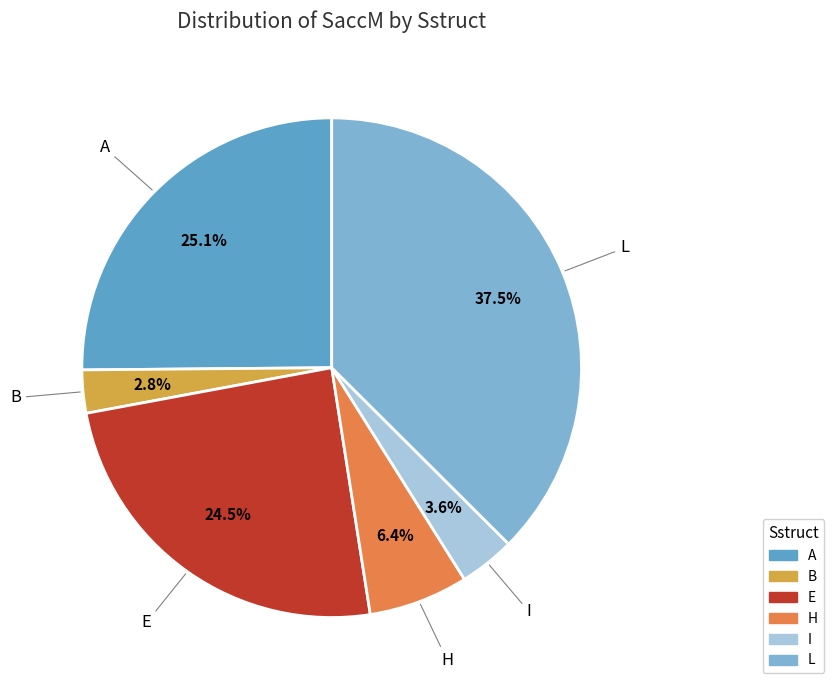

Approximately how many times larger is the value at B compared to I?

0.8